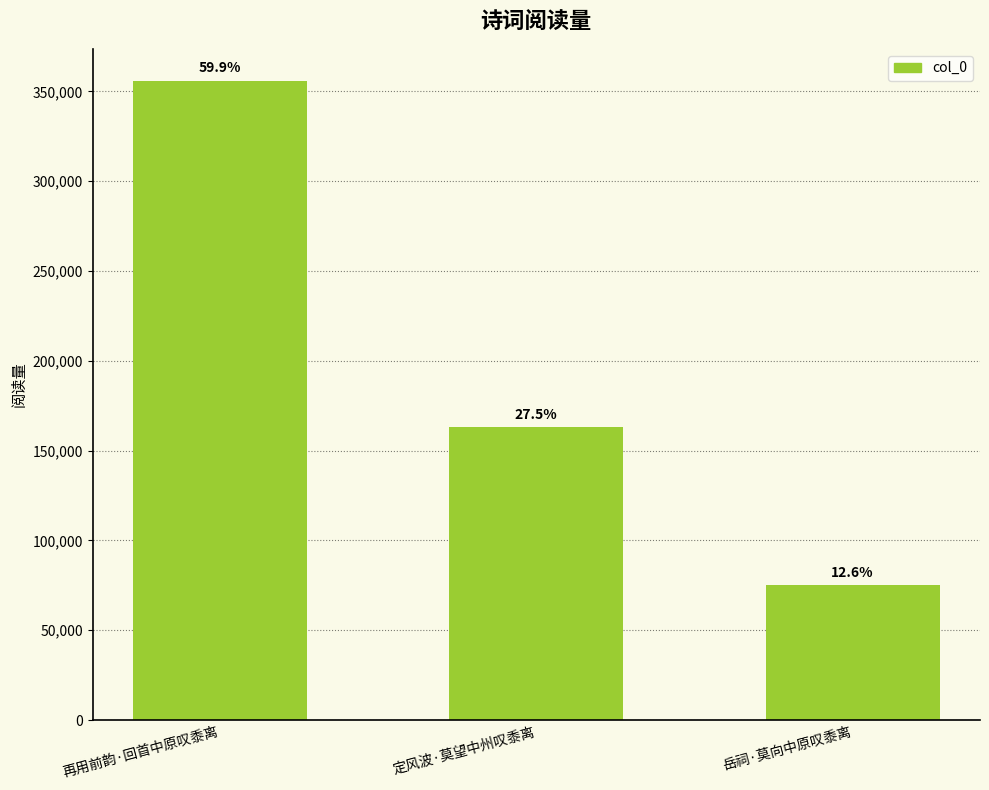

What is the change in value from 再用前韵·回首中原叹黍离 to 岳祠·莫向中原叹黍离?

-280755